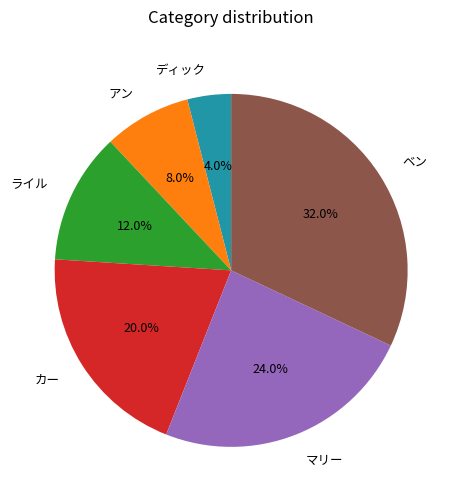

To the nearest percent, what is the difference between the カー and アン slice percentages?

12%